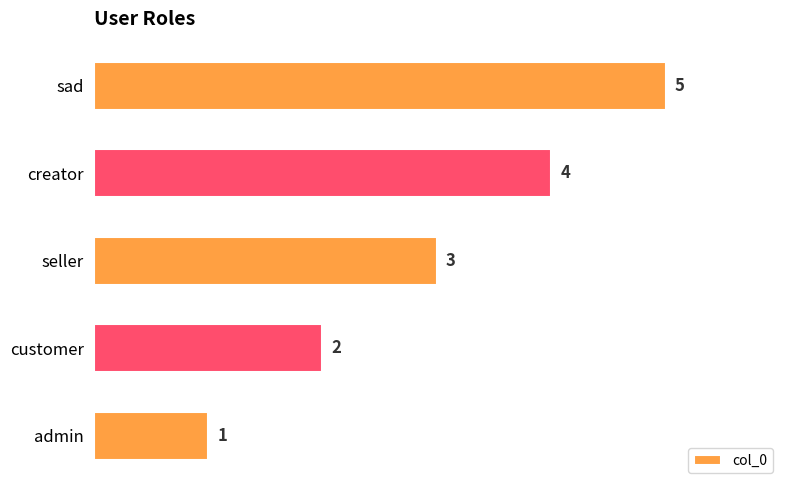

What is the change in value from creator to sad?

+1